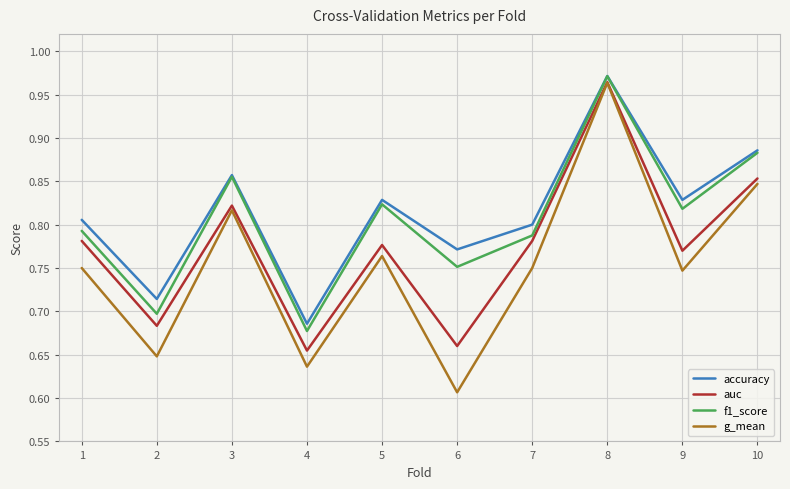

Which series has the widest spread of values?

g_mean